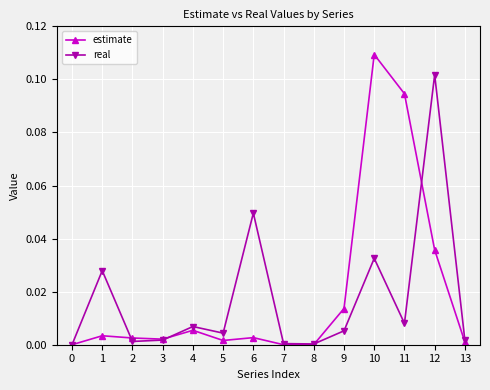

How many interior local valleys does the real series have?

4